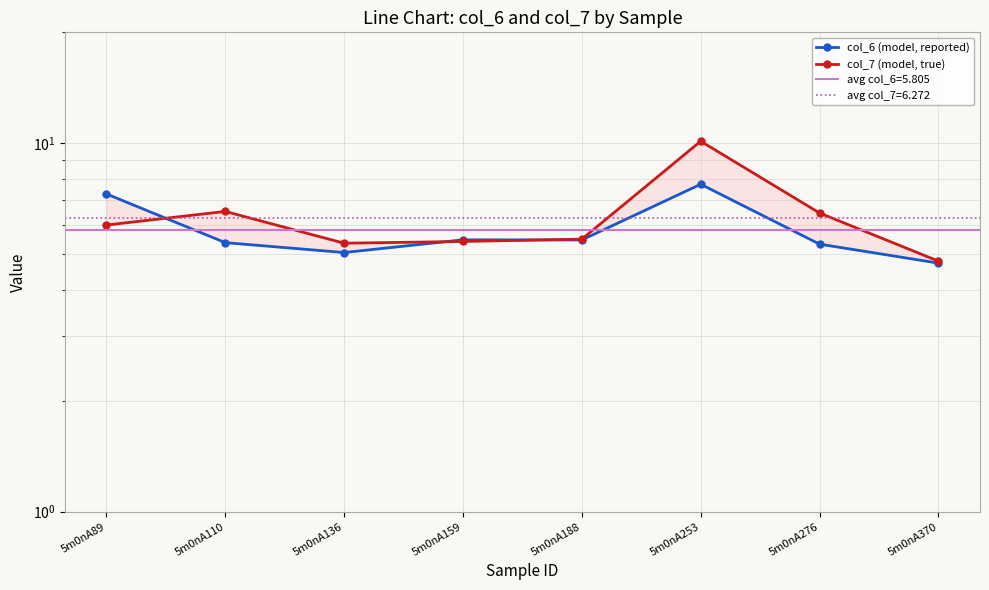

At 5m0nA136, list the series in order from largest to smallest.

col_7 (model, true), col_6 (model, reported)